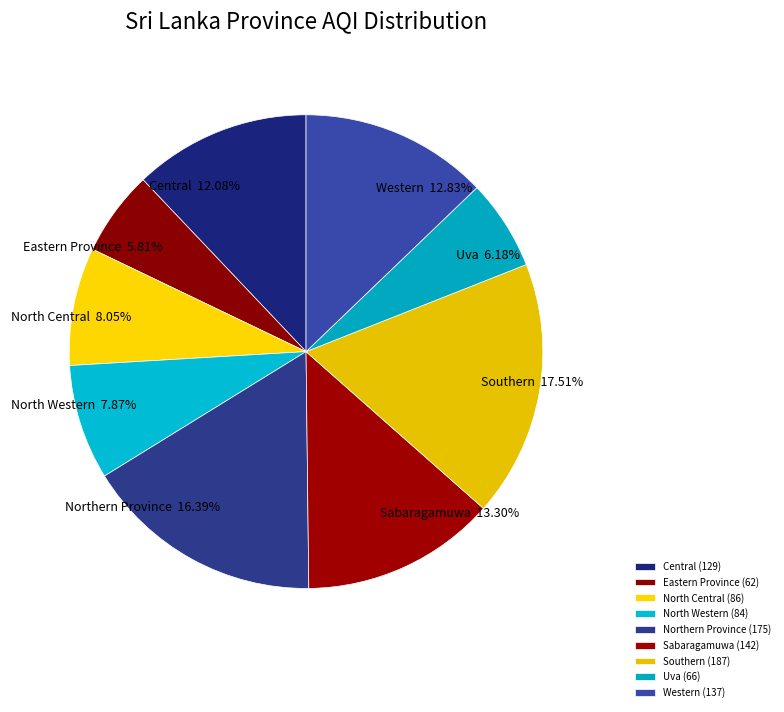

Does North Western represent more than half of the total?

No